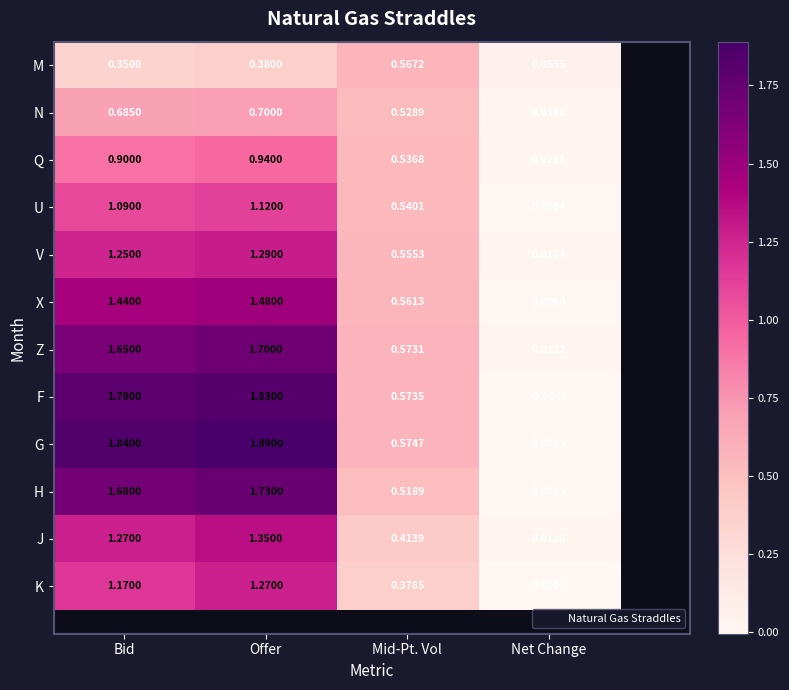

How many series are shown in this chart?

12